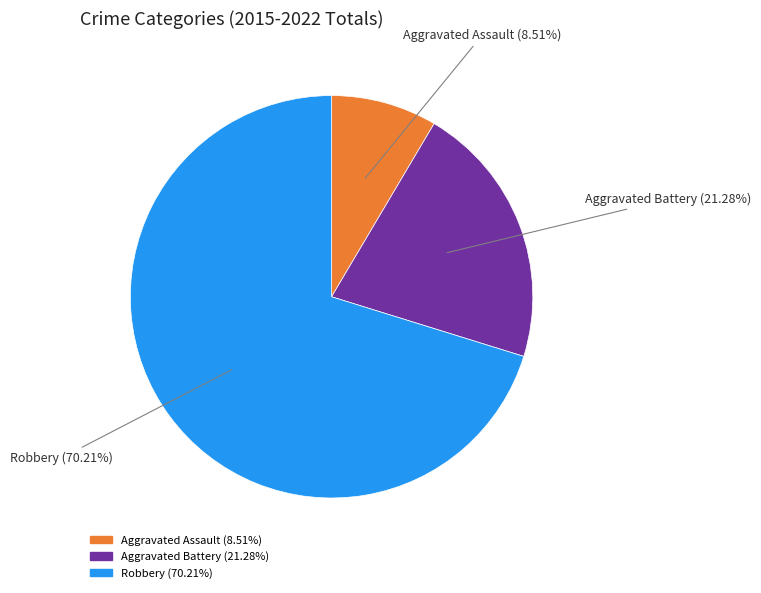

What percentage is the Robbery slice, to the nearest percent?

70%